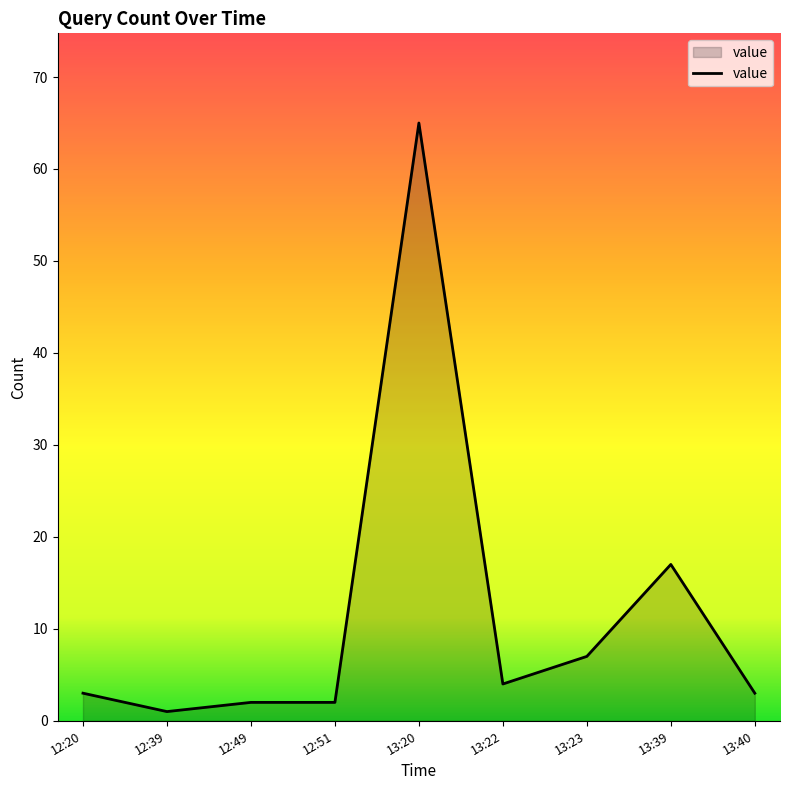

True or false: the data shows 3 at 13:23.

False